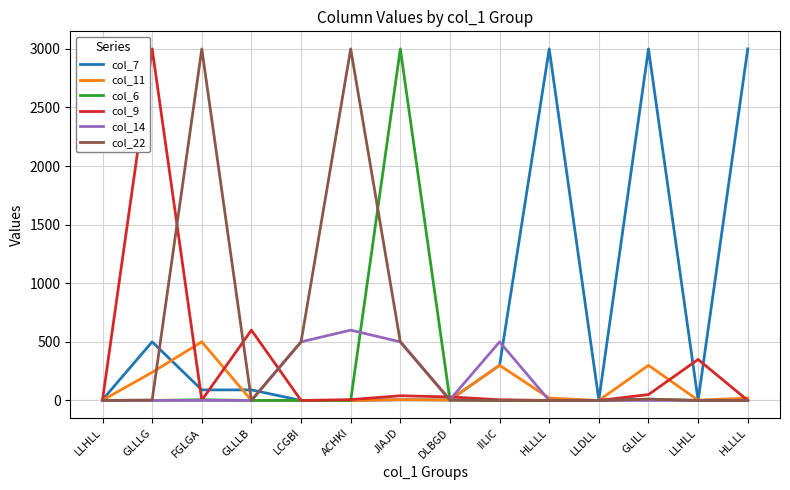

Rank the series at GLILL from highest to lowest value.

col_7, col_11, col_9, col_6, col_22, col_14